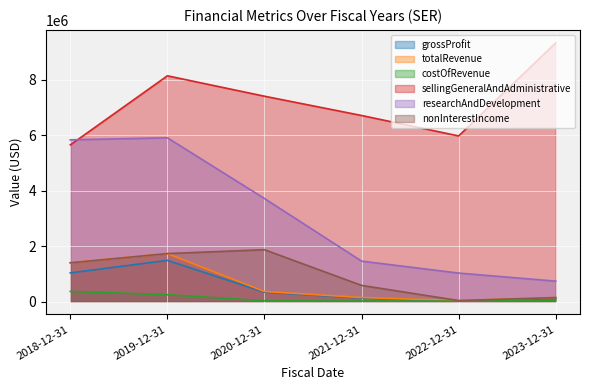

Reading left to right, extract all data points from this chart.

grossProfit: 1032000	1484000	335000	125000	21000	102000
totalRevenue: 1396000	1728000	361000	144000	34000	142000
costOfRevenue: 364000	244000	26000	19000	13000	40000
sellingGeneralAndAdministrative: 5647000	8139000	7403000	6708000	5971000	9328000
researchAndDevelopment: 5830000	5904000	3714000	1456000	1025000	734000
nonInterestIncome: 1396000	1728000	1868000	581000	34000	142000